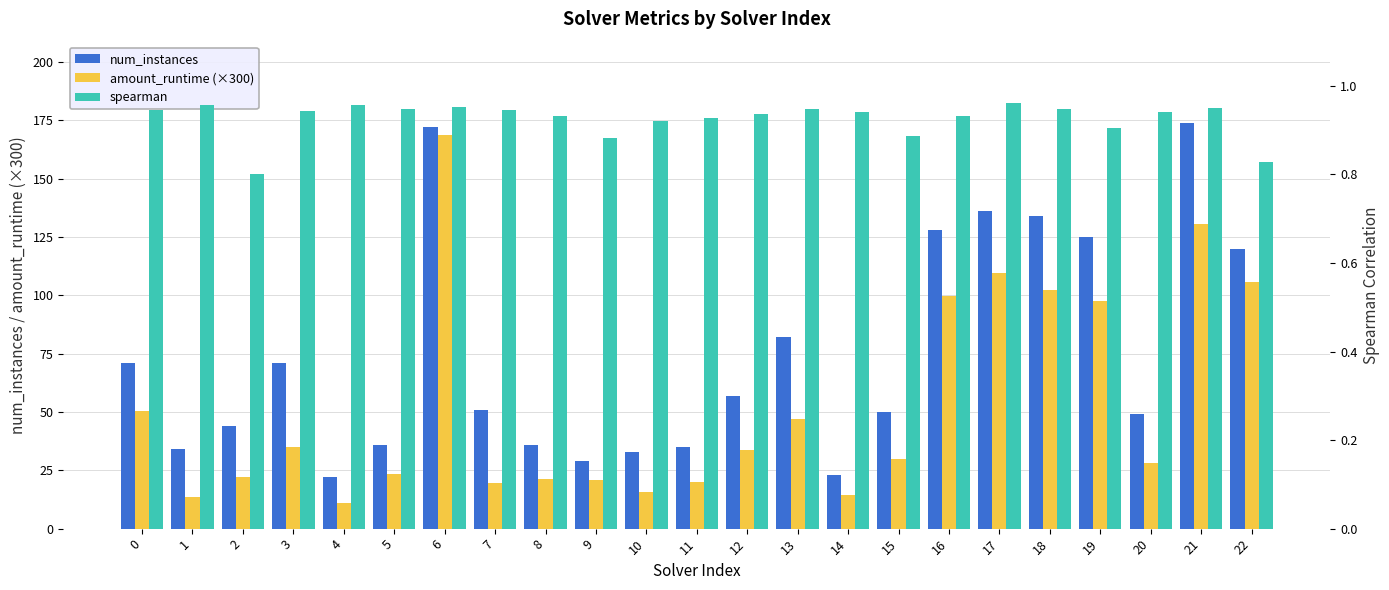

Reading left to right, extract all data points from this chart.

num_instances: 0=71.0	1=34.0	2=44.0	3=71.0	4=22.0	5=36.0	6=172.0	7=51.0	8=36.0	9=29.0	10=33.0	11=35.0	12=57.0	13=82.0	14=23.0	15=50.0	16=128.0	17=136.0	18=134.0	19=125.0	20=49.0	21=174.0	22=120.0
amount_runtime (×300): 0=50.4	1=13.5	2=22.2	3=34.8	4=11.1	5=23.4	6=168.6	7=19.5	8=21.3	9=20.7	10=15.9	11=19.8	12=33.9	13=46.8	14=14.4	15=30.0	16=99.9	17=109.8	18=102.3	19=97.8	20=28.2	21=130.8	22=105.6
spearman: 0=0.9	1=1.0	2=0.8	3=0.9	4=1.0	5=0.9	6=1.0	7=0.9	8=0.9	9=0.9	10=0.9	11=0.9	12=0.9	13=0.9	14=0.9	15=0.9	16=0.9	17=1.0	18=0.9	19=0.9	20=0.9	21=0.9	22=0.8